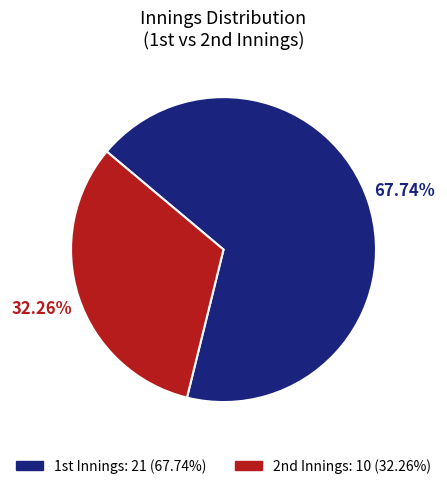

Which slice is the largest?

1st